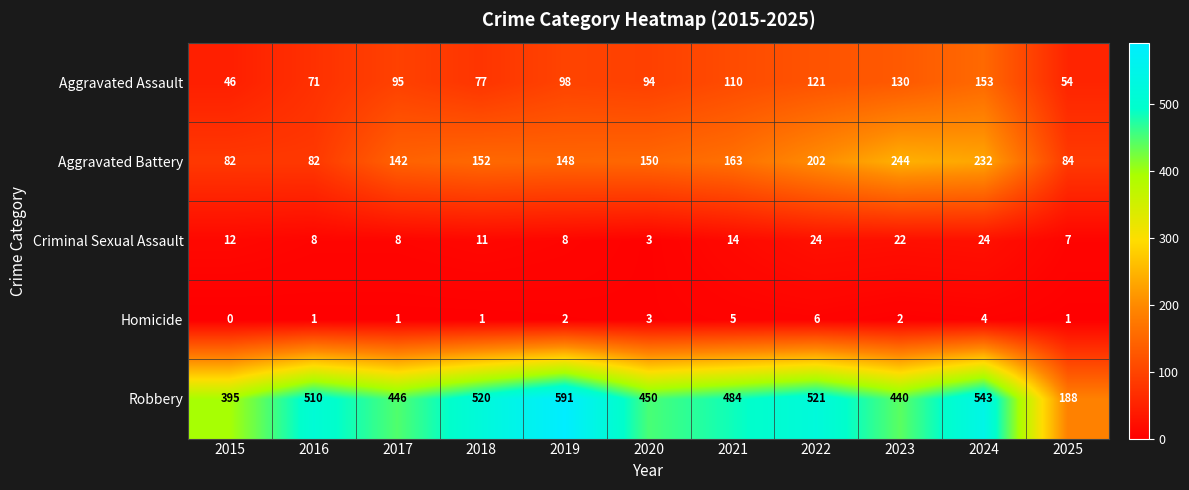

Rank the series by their maximum value, from lowest to highest.

Homicide, Criminal Sexual Assault, Aggravated Assault, Aggravated Battery, Robbery